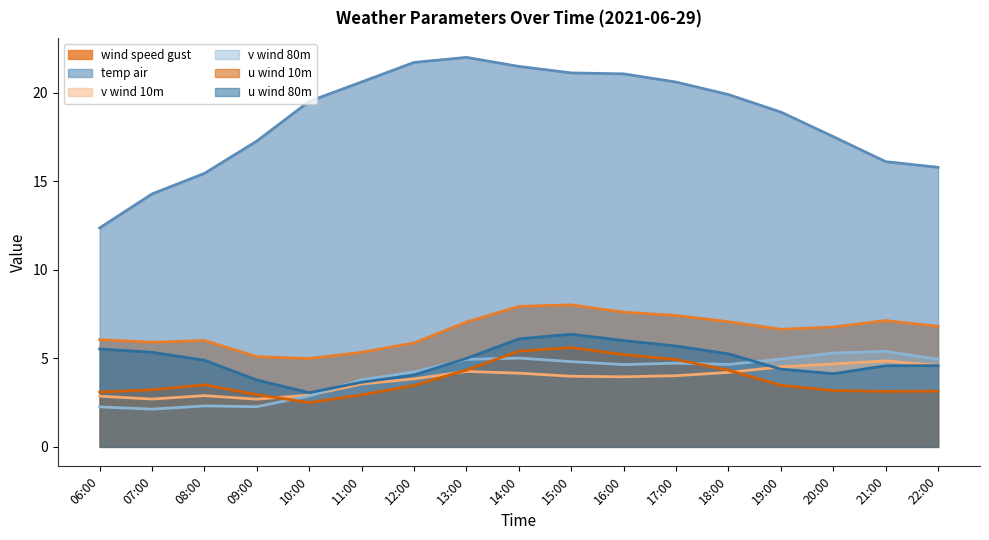

Is the value of u_wind_80m at 12:00 greater than the value of v_wind_80m at 20:00?

No